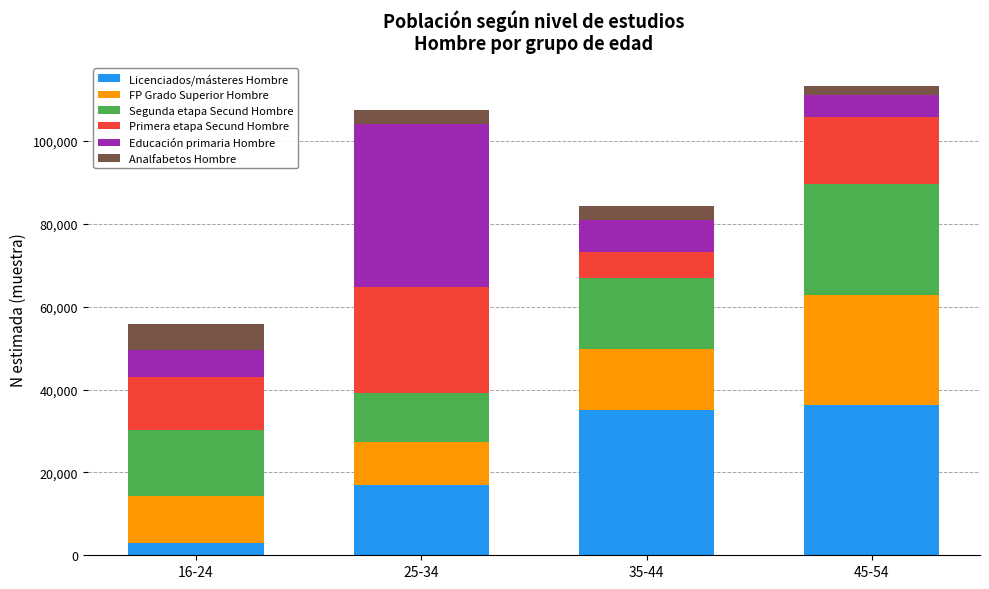

What is the total value across all series at 16-24?

55747